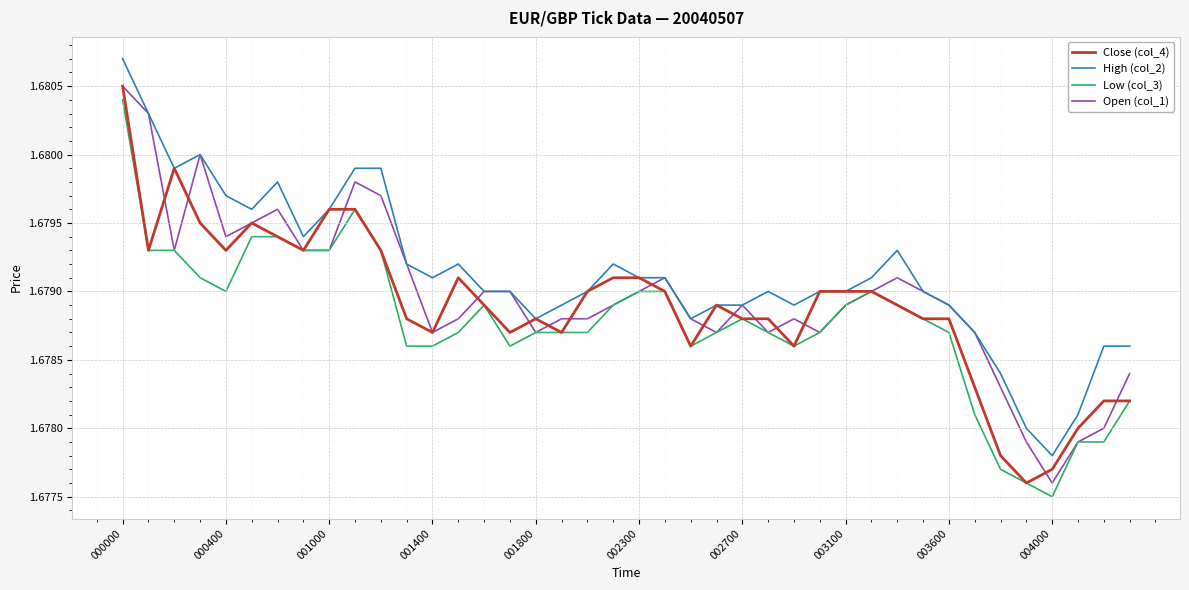

True or false: High (col_2) and Low (col_3) intersect in this chart.

False